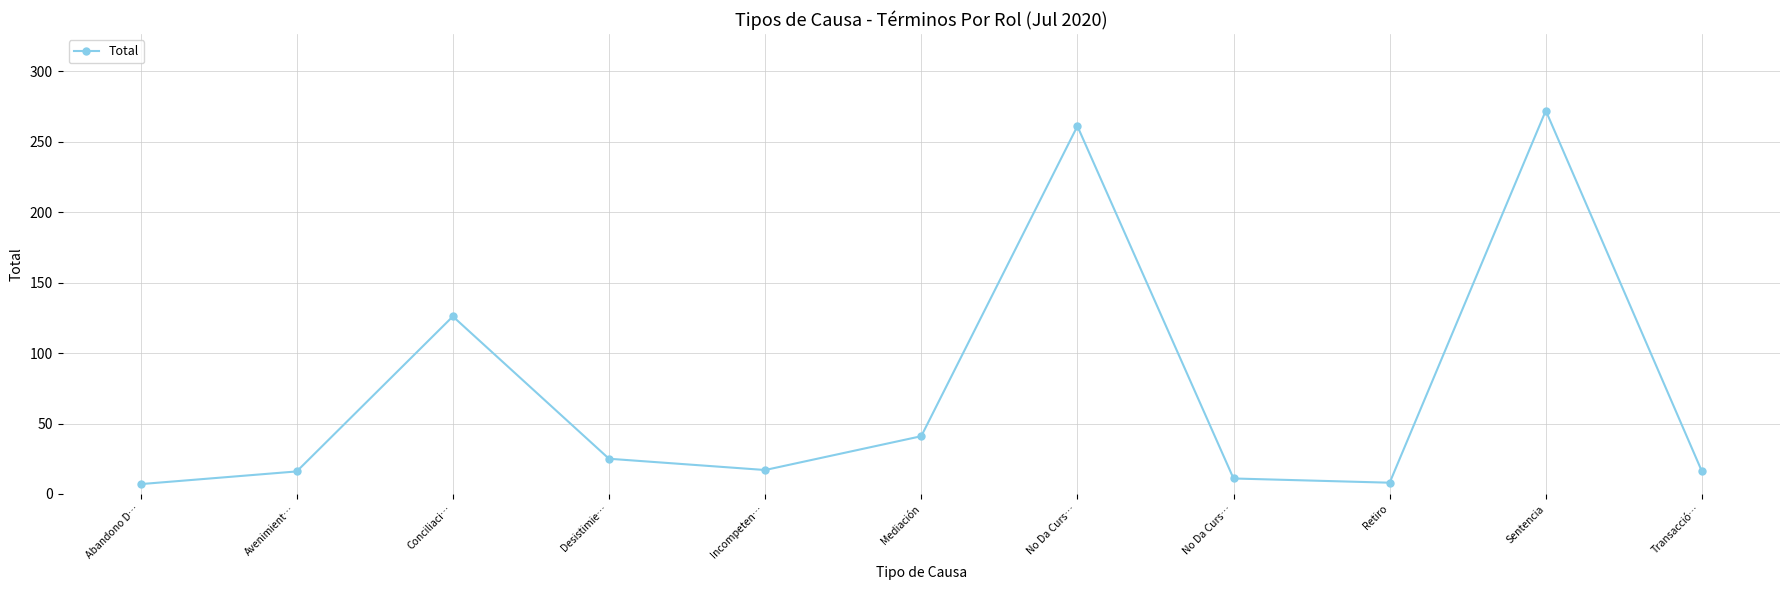

What is the label of the 6th point from the right?

Mediación